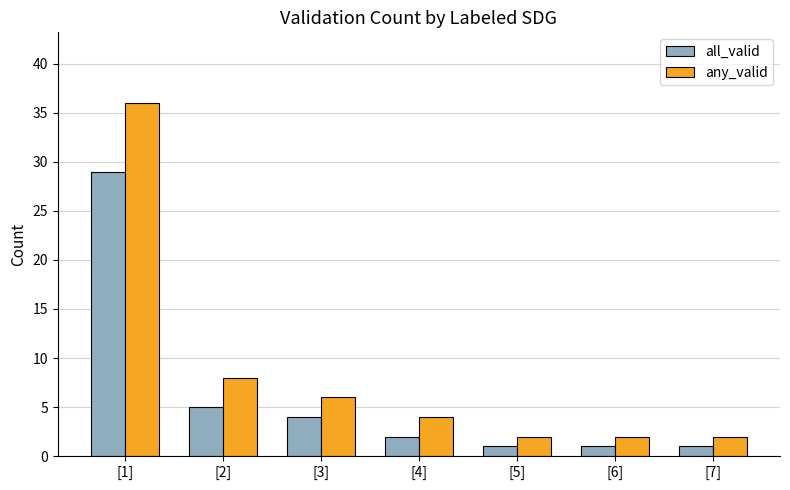

Count the number of data series in this chart.

2